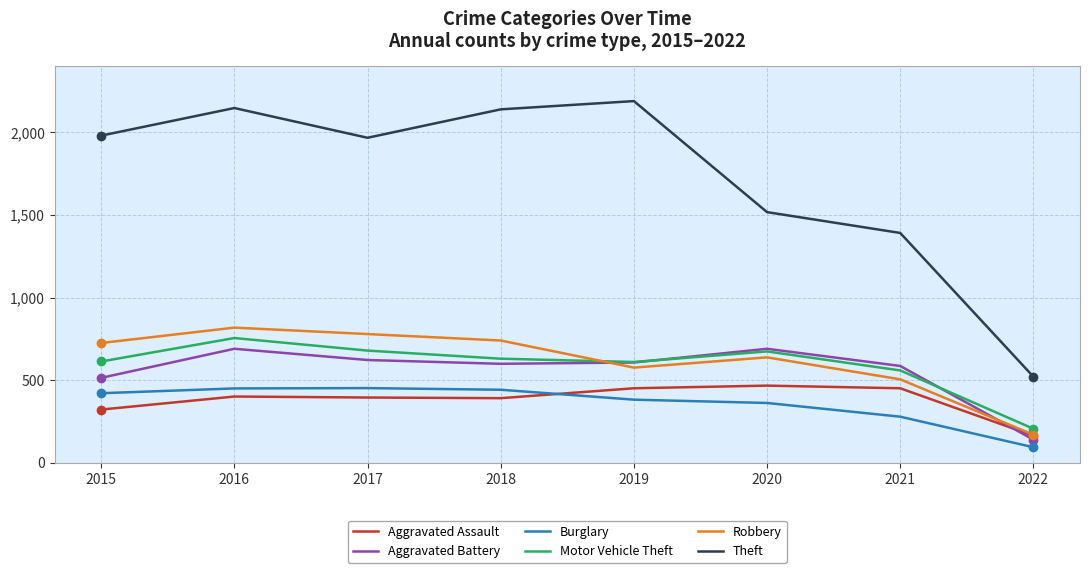

True or false: Theft and Robbery intersect in this chart.

False